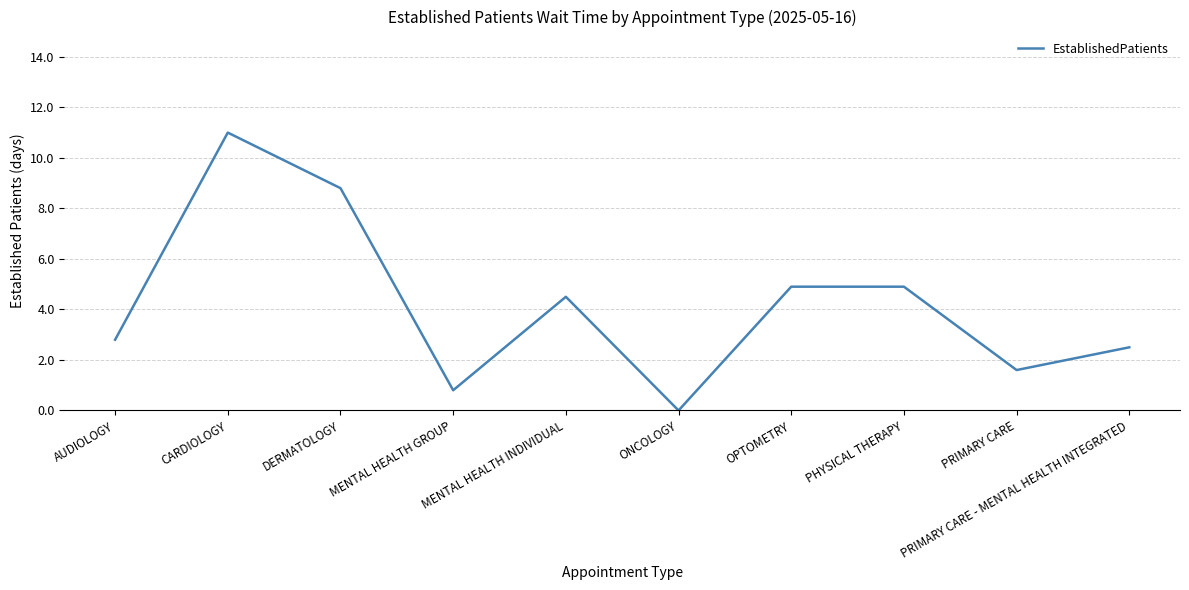

Count the number of categories in the chart.

10